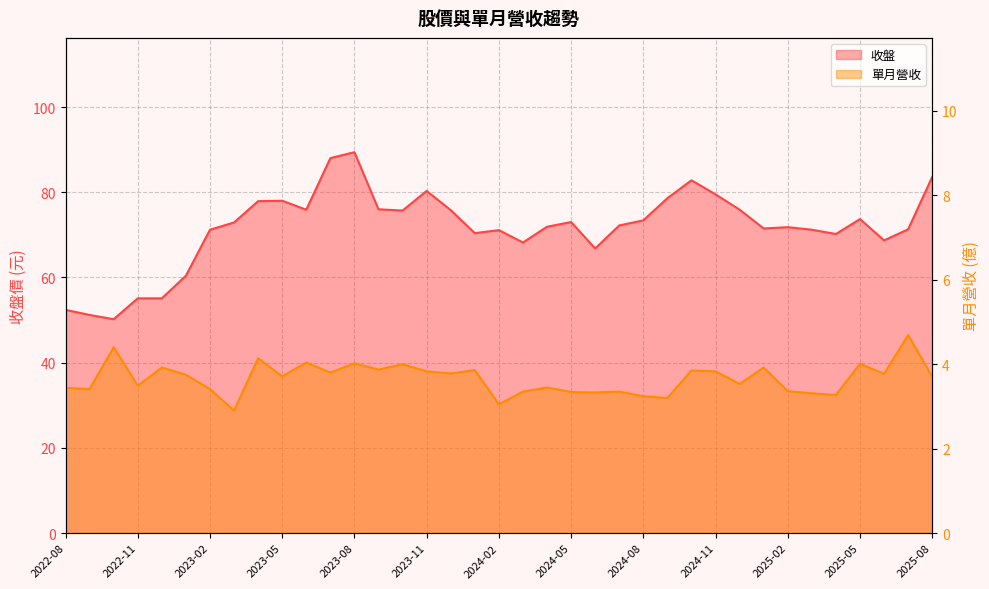

Which category has the highest value in the 單月營收 series?

2025-07